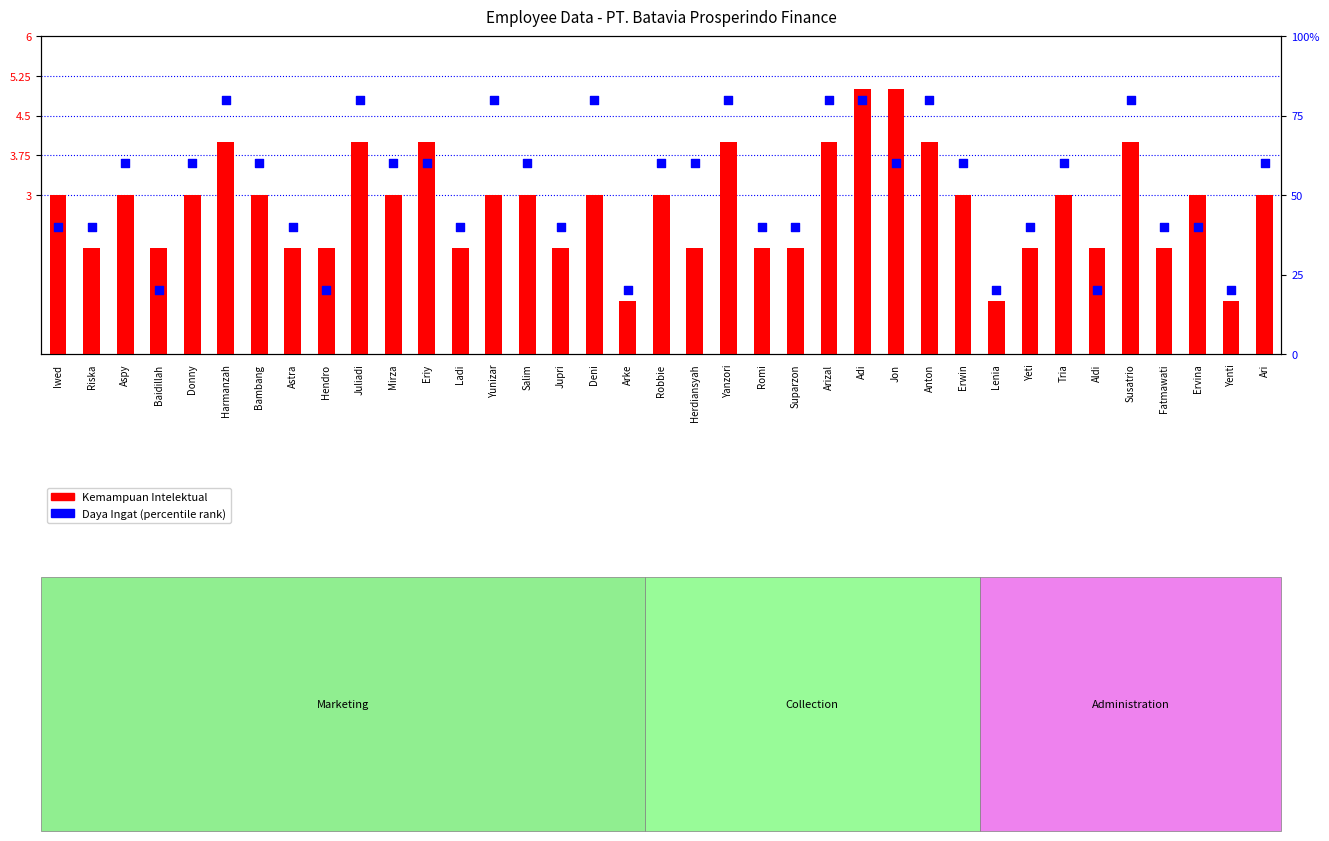

What are all the series names shown in the legend?

Kemampuan Intelektual, Daya Ingat (percentile)